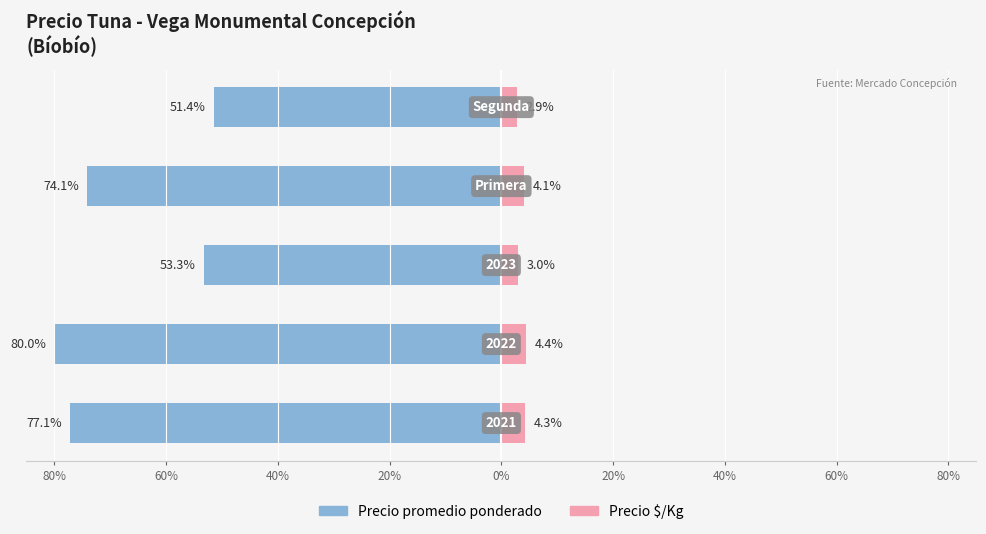

How many data points in Precio $/Kg are less than 4?

2